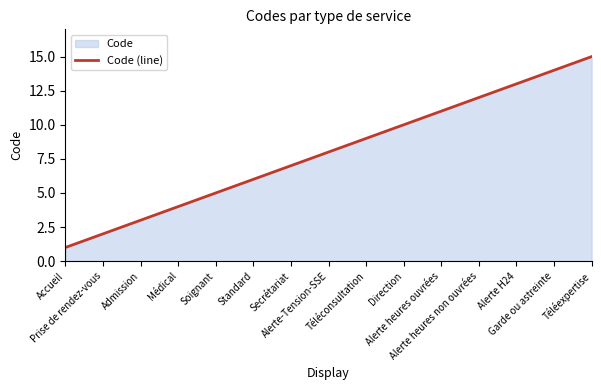

What position from the left is Médical?

4